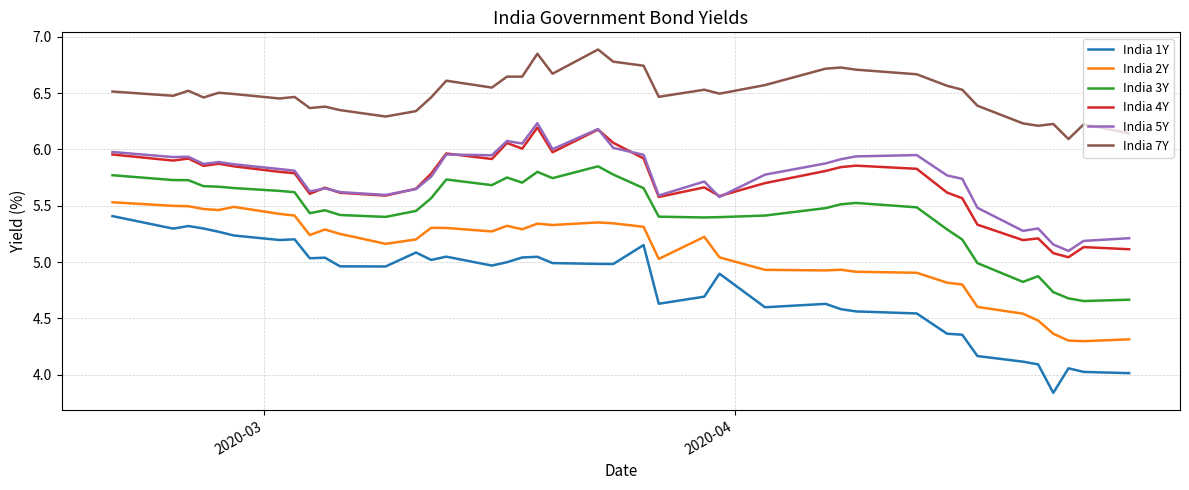

Which series has the widest spread of values?

India 1Y